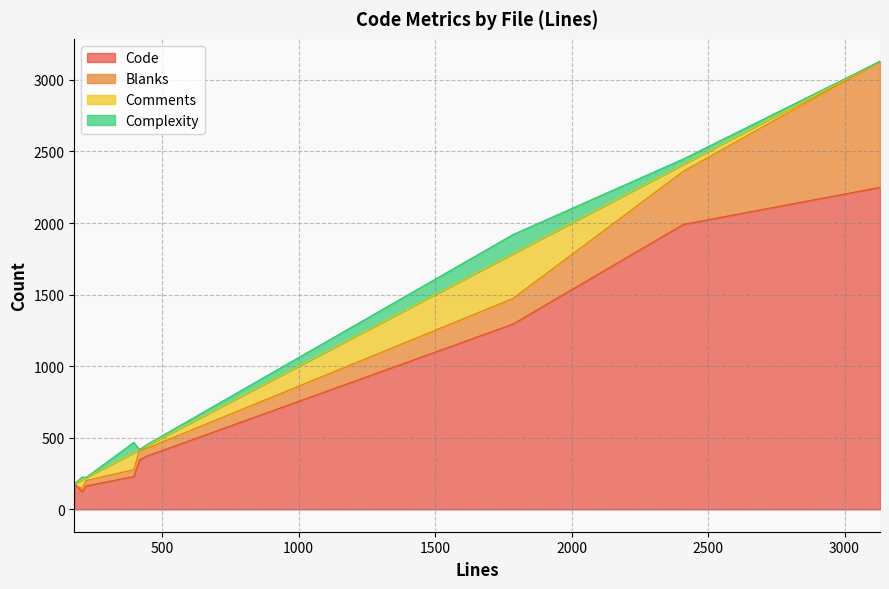

How many values in the Blanks series exceed 54?

4